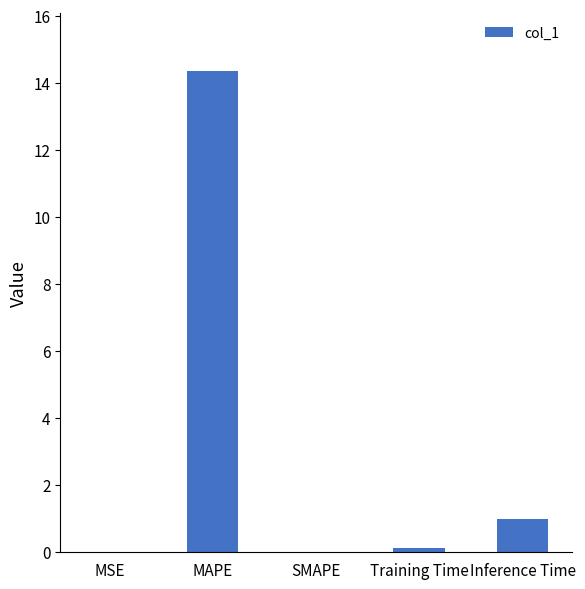

What is the sum of all values?

15.5